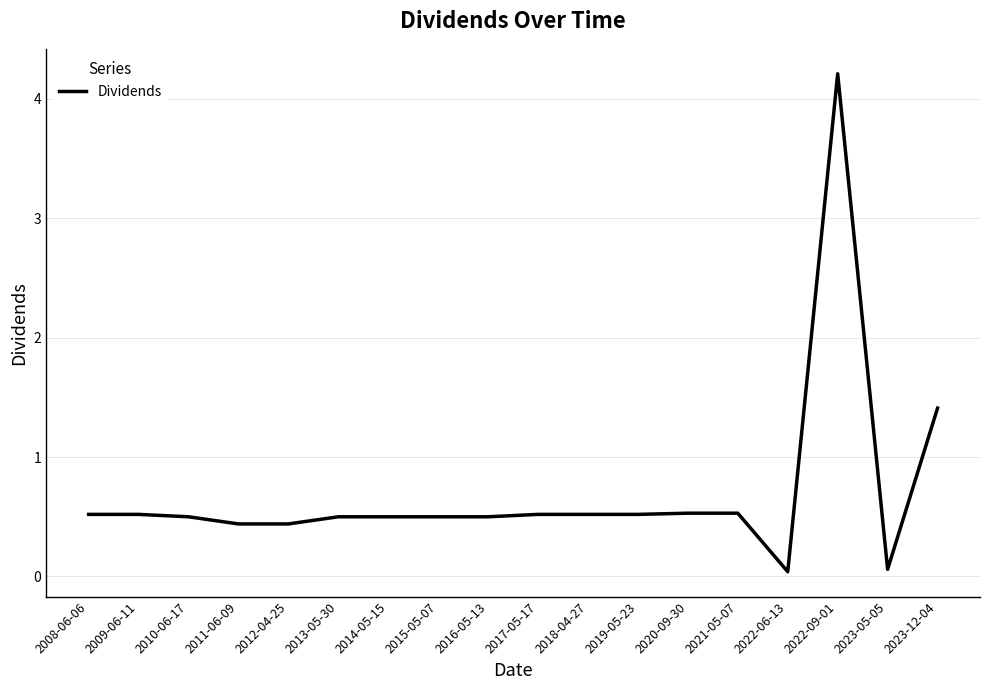

How many lines are shown in the chart?

1